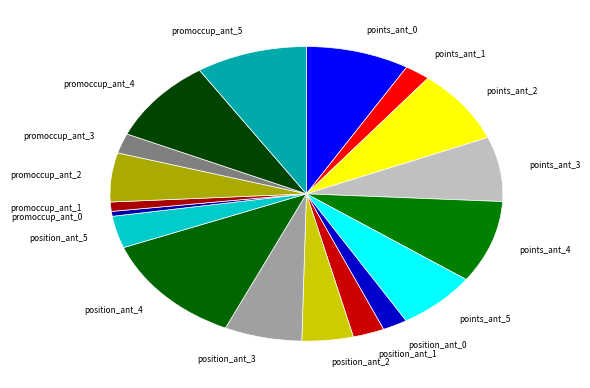

How many segments does this pie chart have?

18